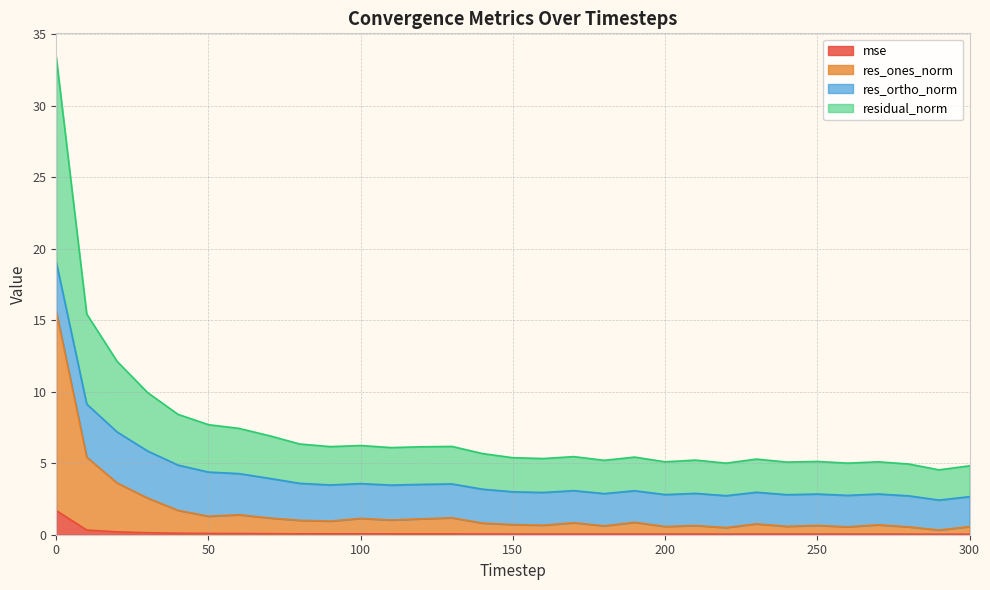

True or false: mse and res_ones_norm cross at least once.

False